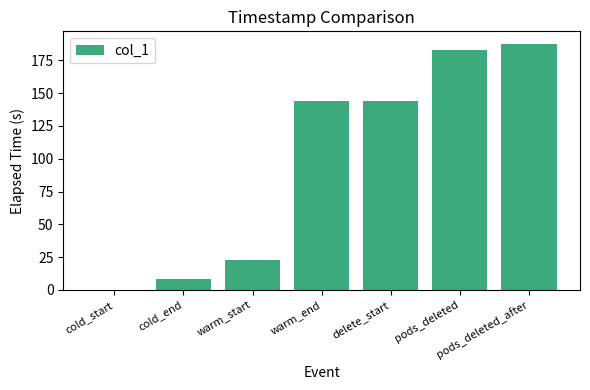

Which has a higher value, pods_deleted_after or warm_start?

pods_deleted_after